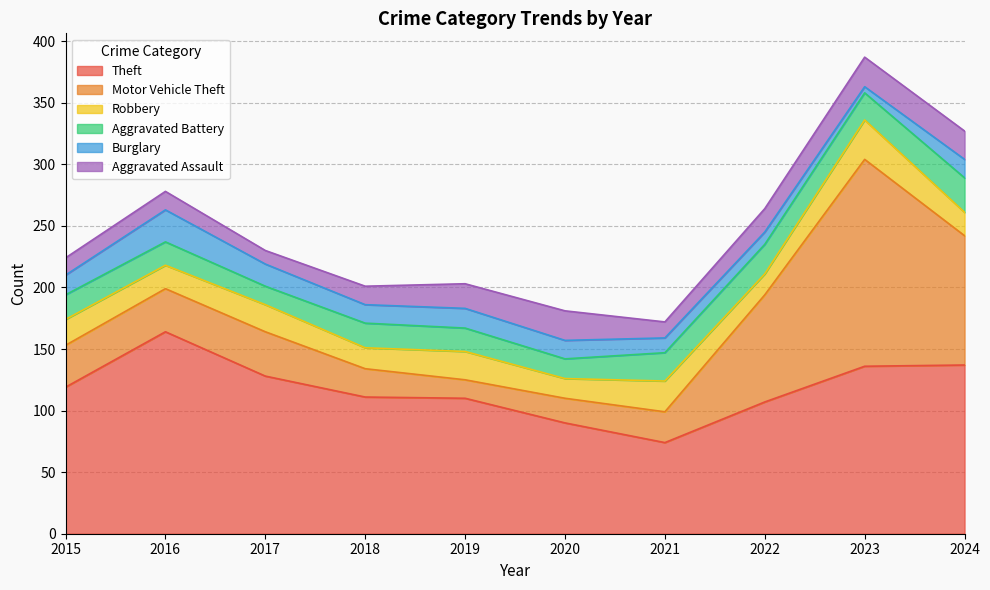

Which series has the largest range (max minus min)?

Motor Vehicle Theft